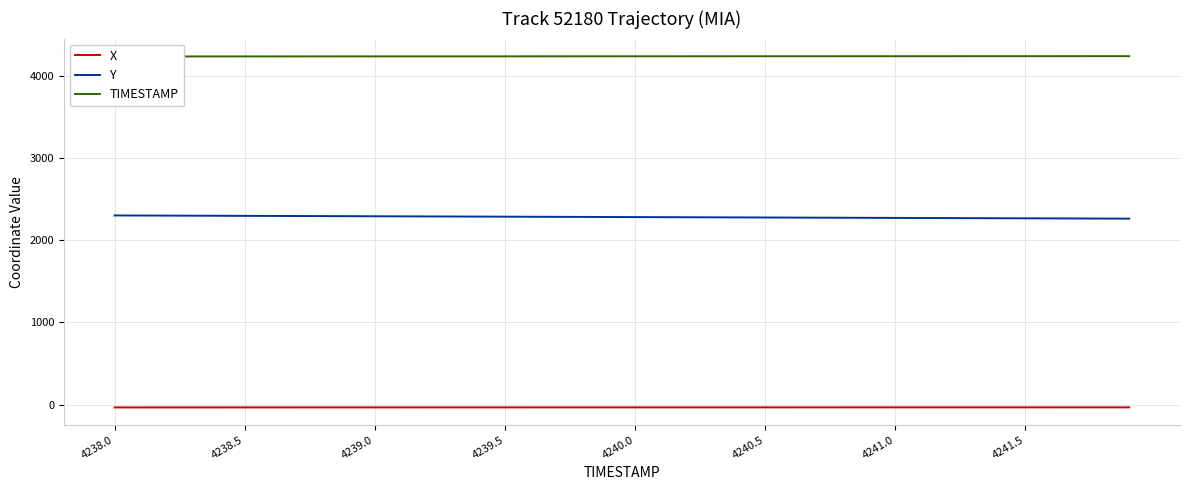

True or false: X has a value of -35.6 at 4238.0.

True